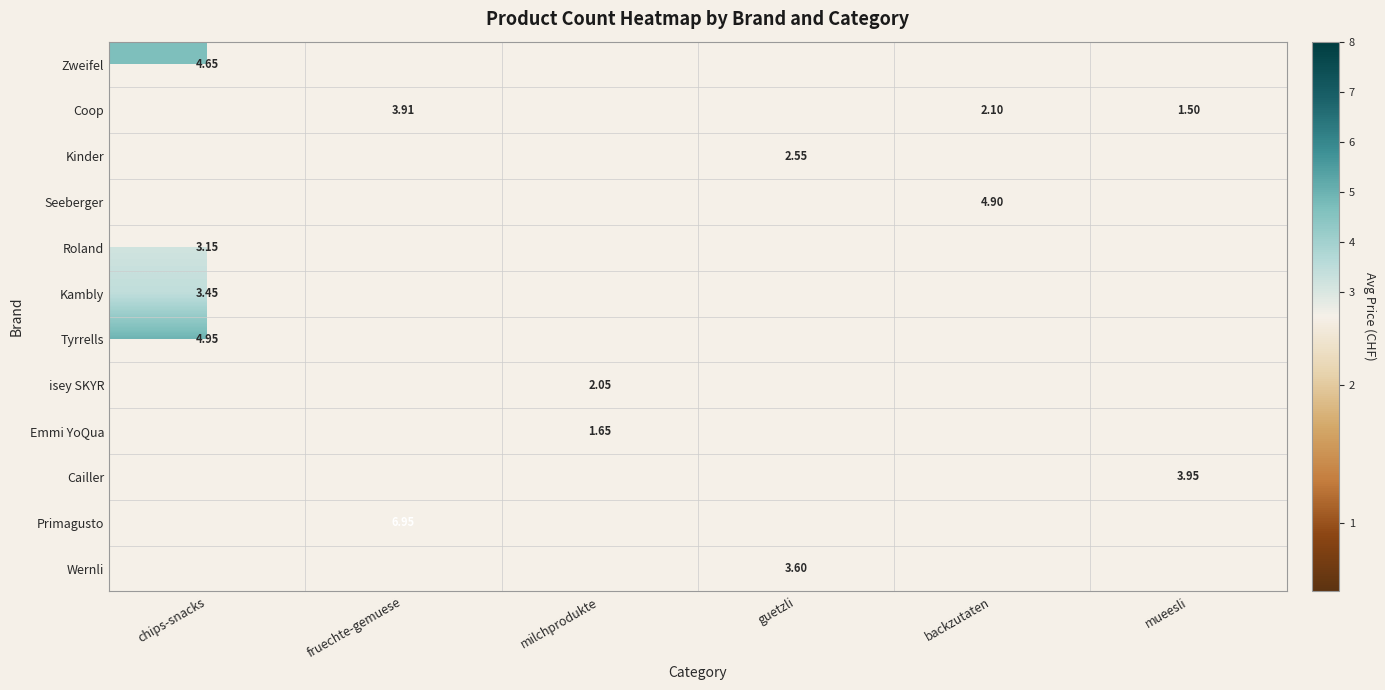

Between guetzli and chips-snacks, which is larger?

chips-snacks